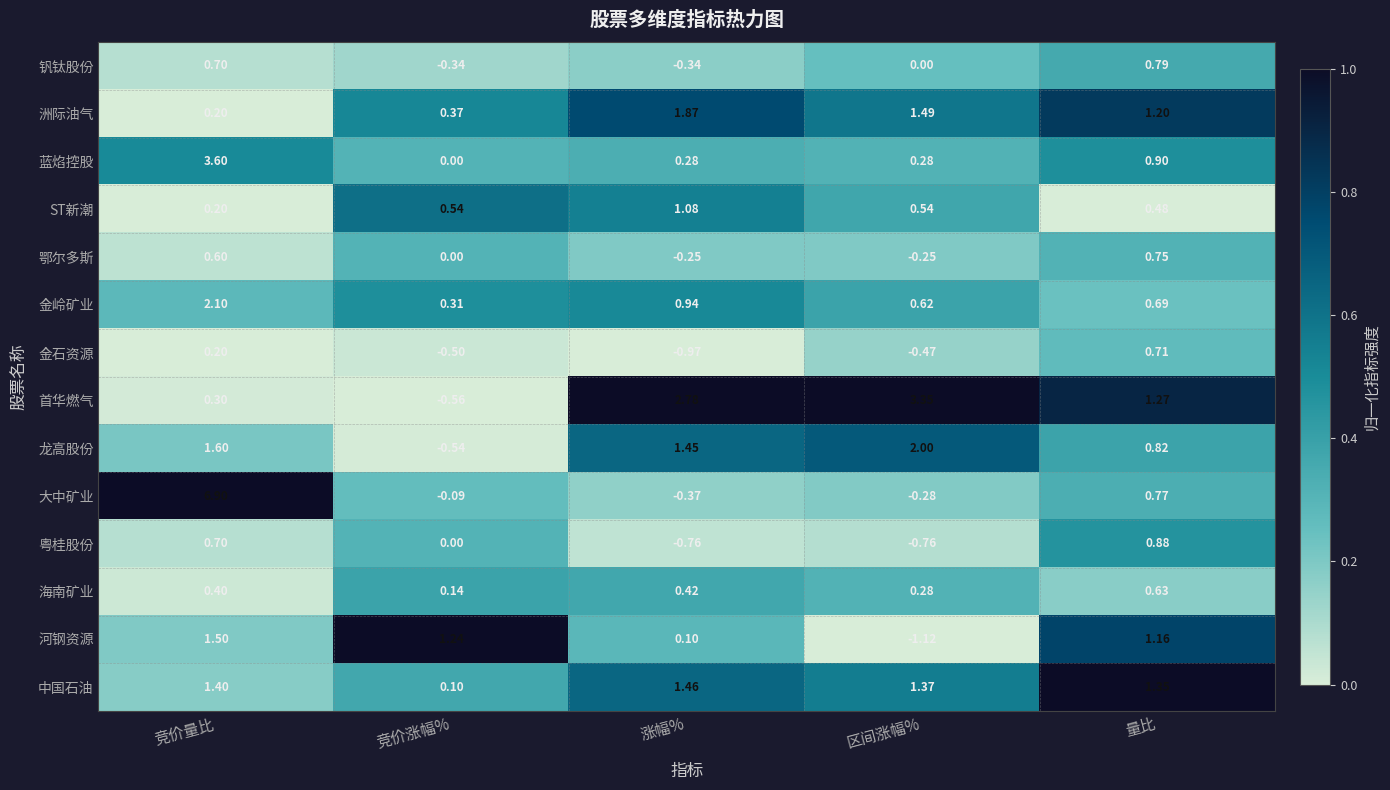

At which category is the sum across all series the highest?

竞价量比